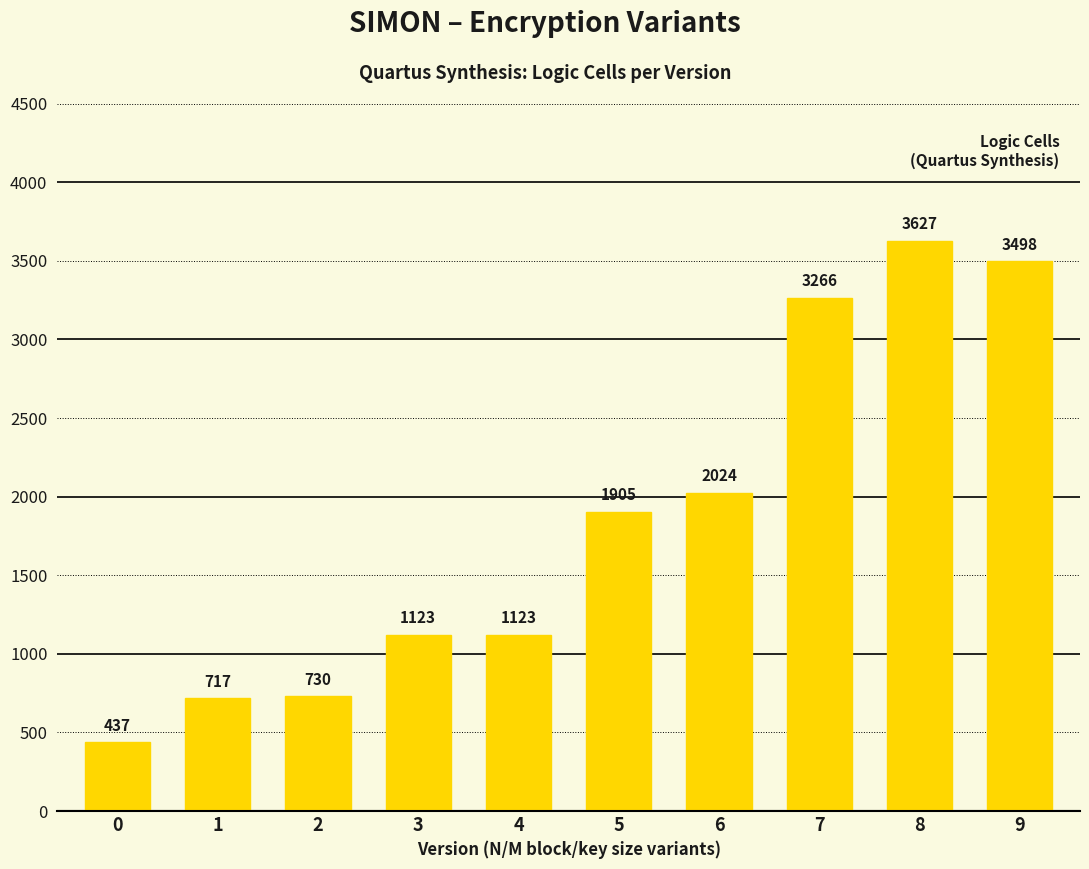

How many data points are less than 1905?

5